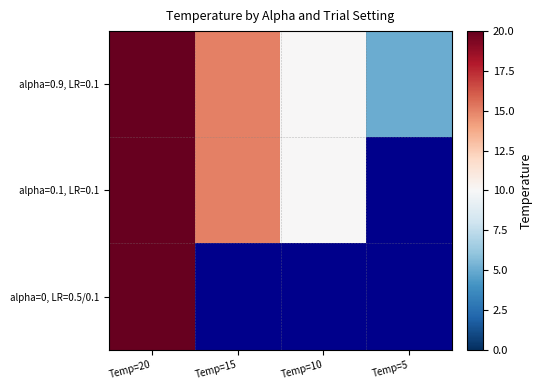

How many data points does each series have?

4